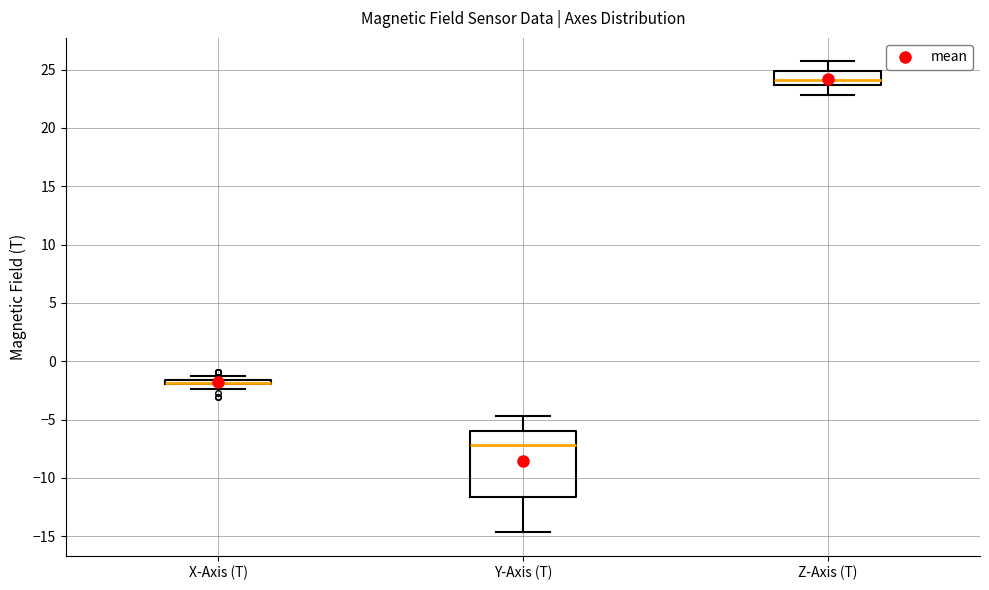

Which box is the tallest, from its lower edge to its upper edge?

Y-Axis (T)